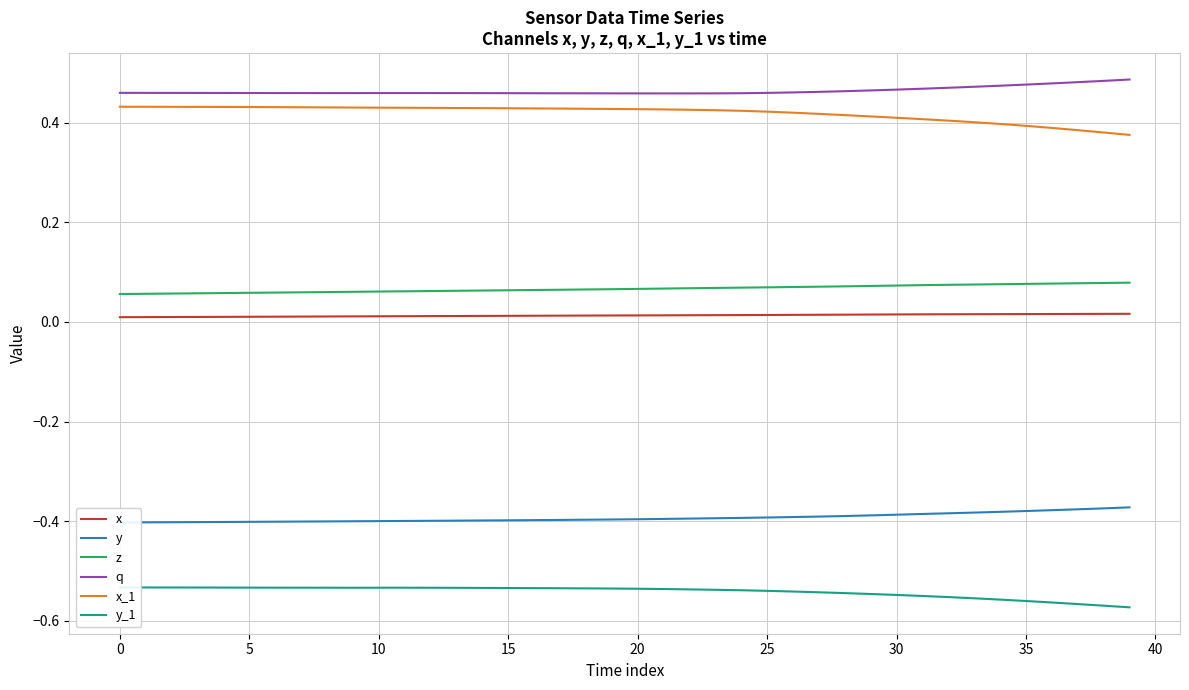

Which category has the highest value in the y series?

39